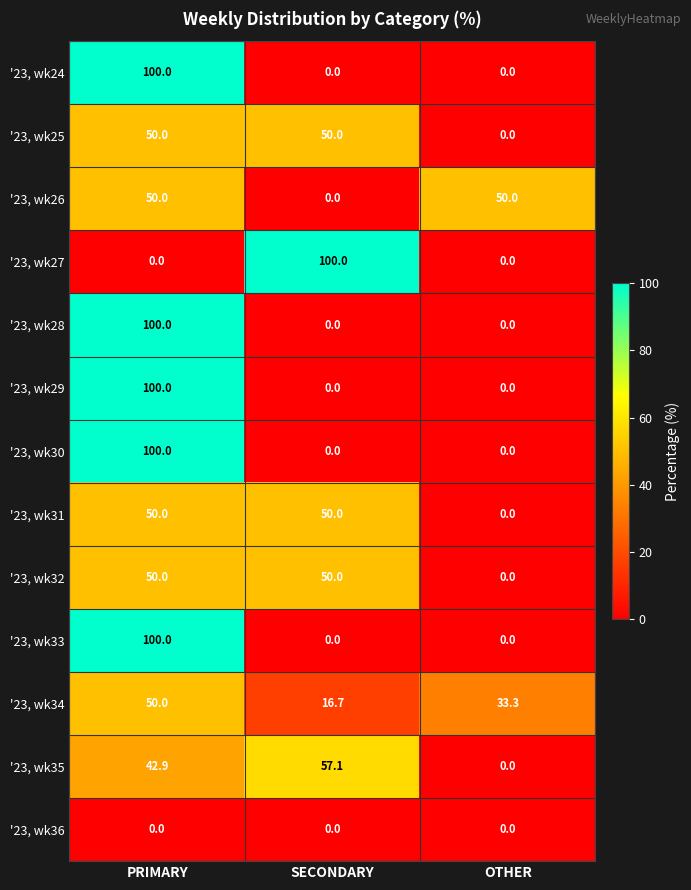

What is the difference between the maximum and minimum values in the '23, wk34 series?

33.3